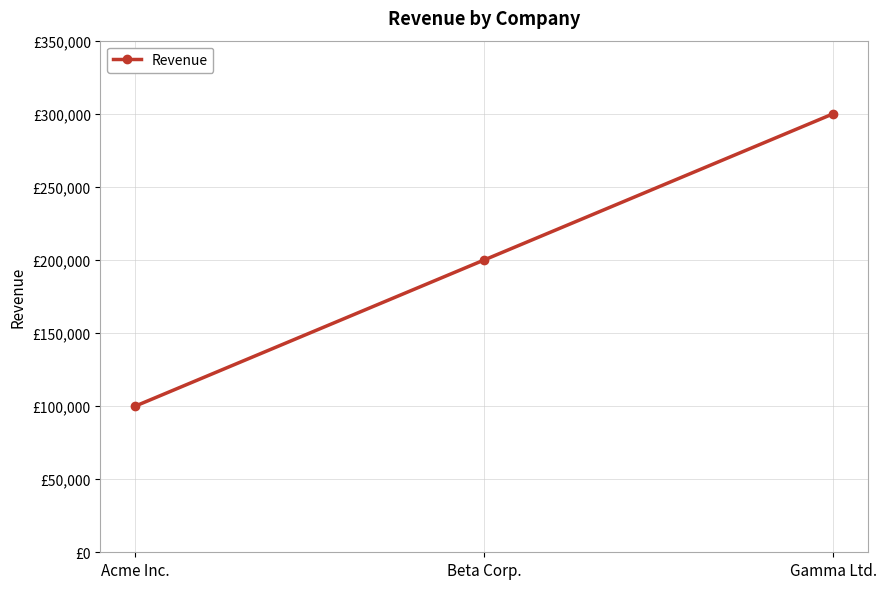

Count the number of categories in the chart.

3